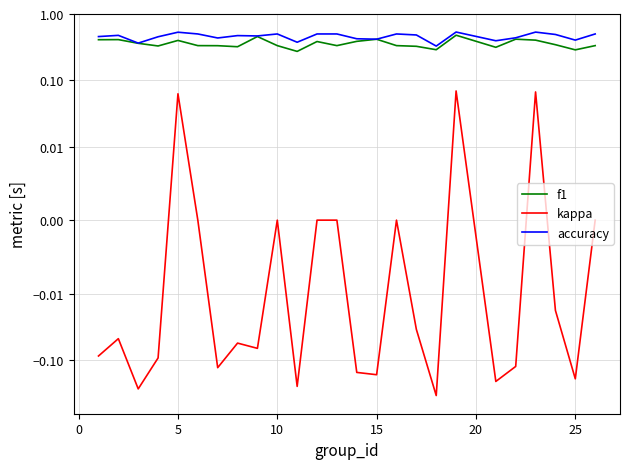

Which series has the largest range (max minus min)?

kappa